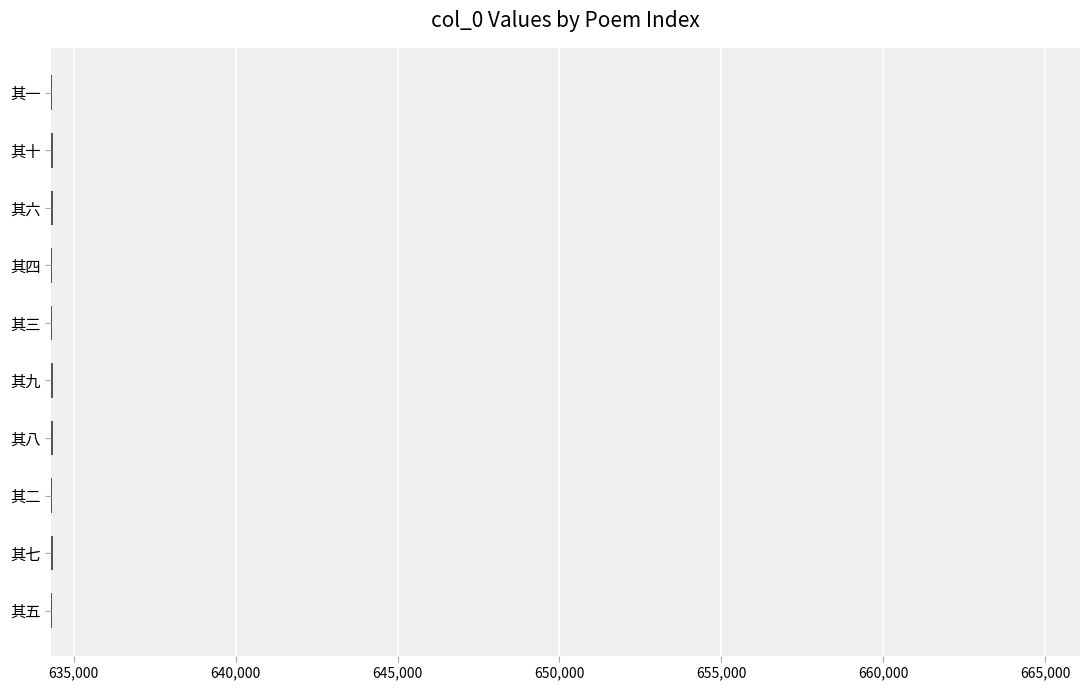

What is the sum of all values?

6343485